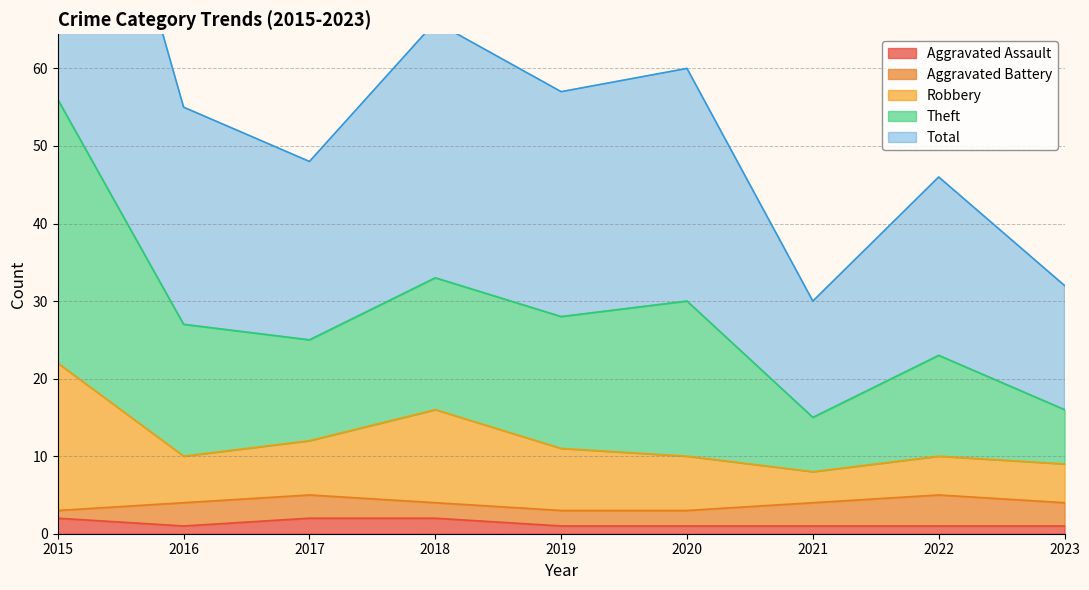

The Aggravated Assault series shows 1 at 2019. True or false?

True